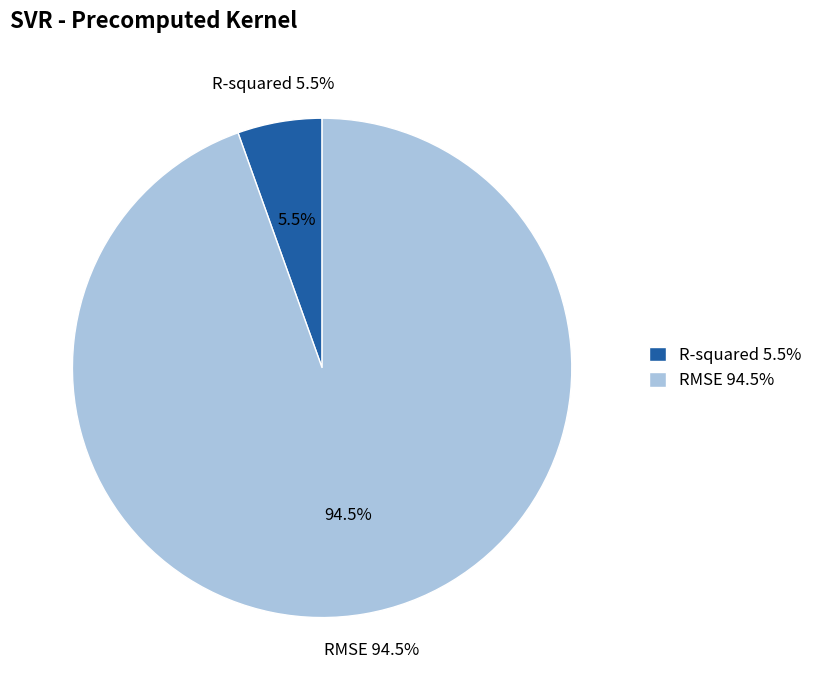

How many segments does this pie chart have?

2